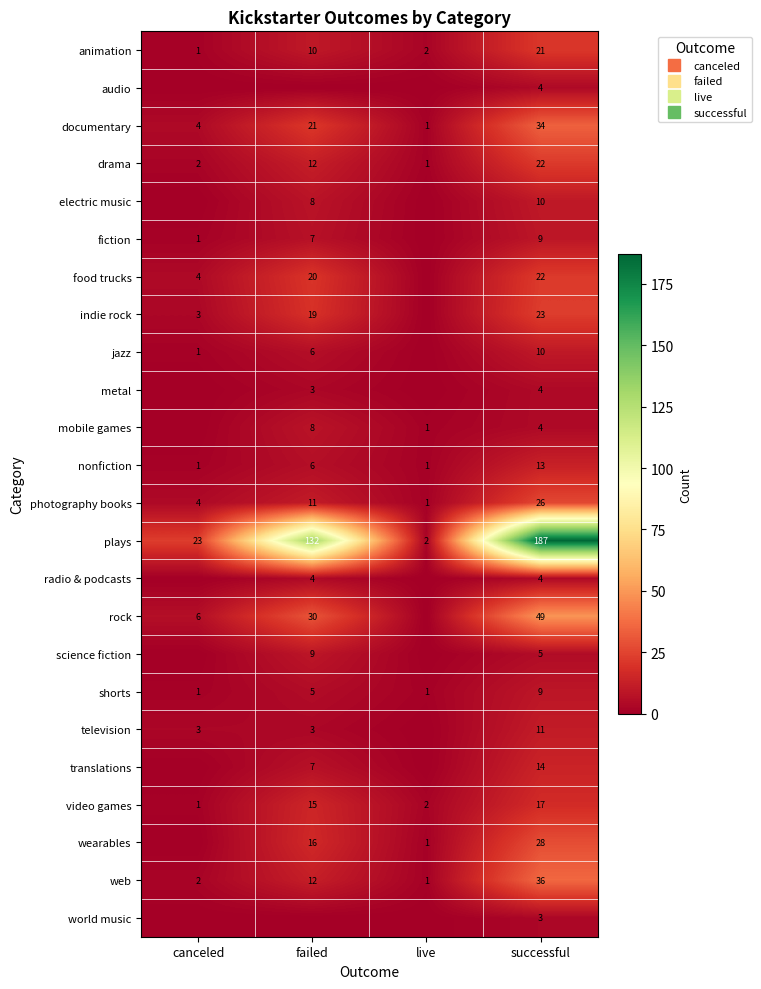

What is the approximate value of photography books at successful, to the nearest 10?

30